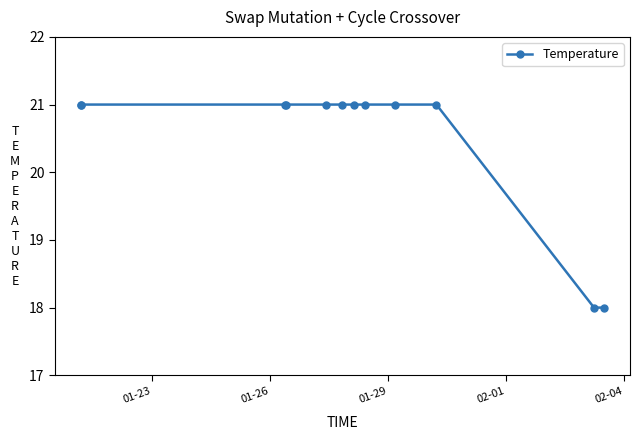

What is the sum of all values?

246